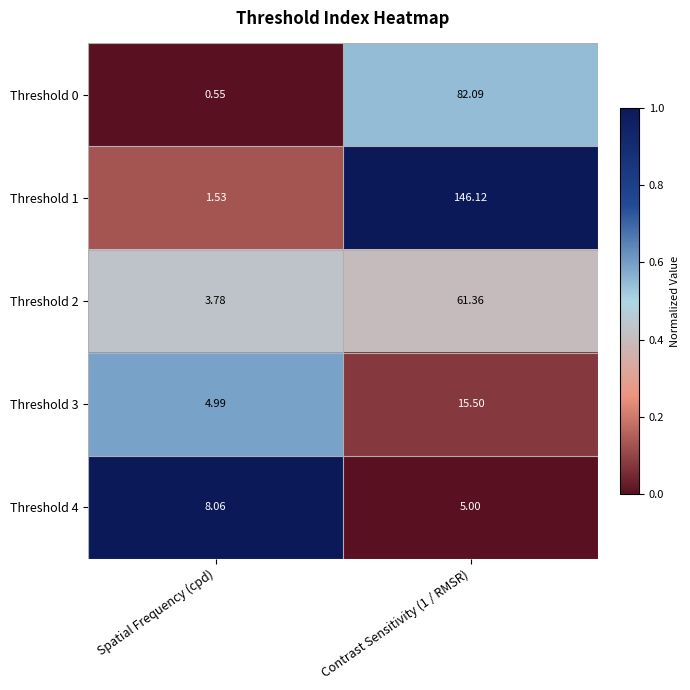

Which series has the largest total across all categories?

Threshold 1